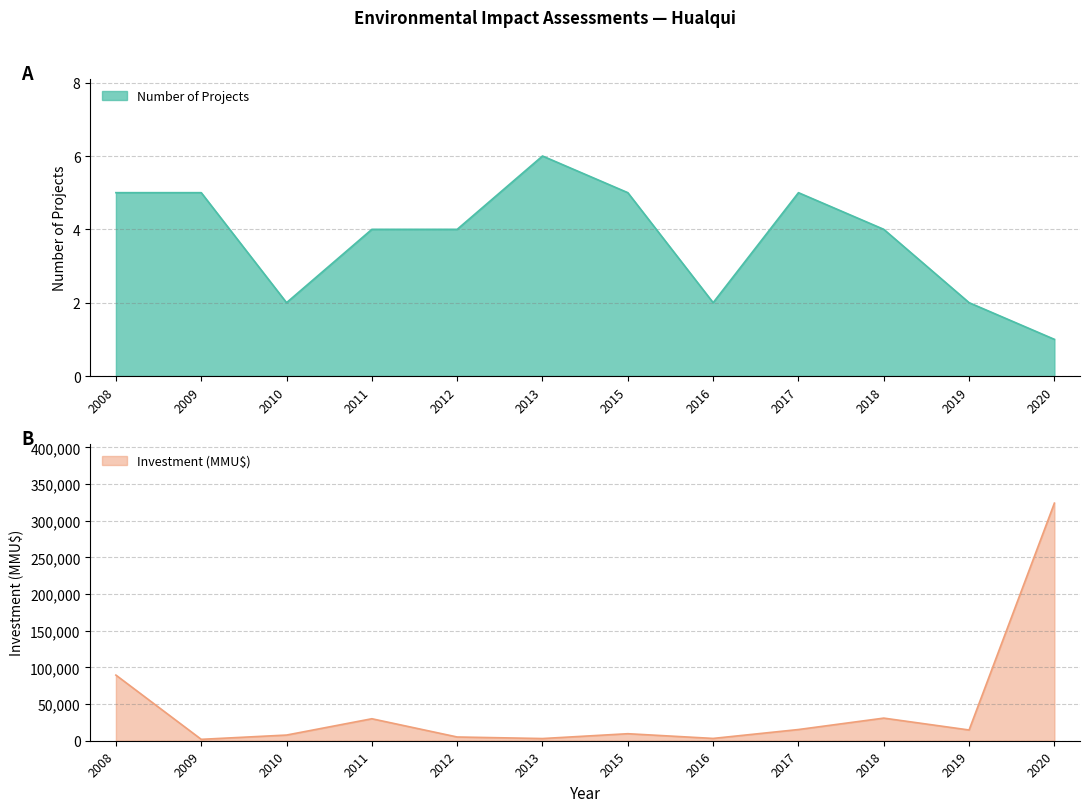

True or false: Inversión(MMU$) and Count cross at least once.

False